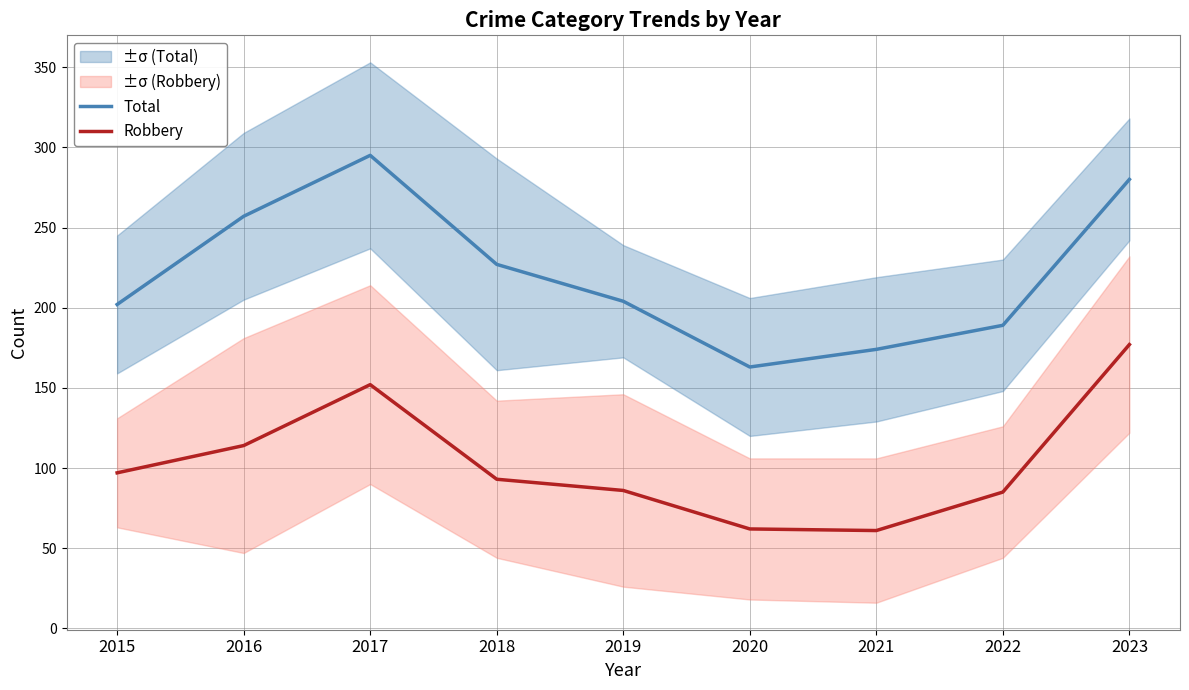

The Total series shows 295 at 2017. True or false?

True